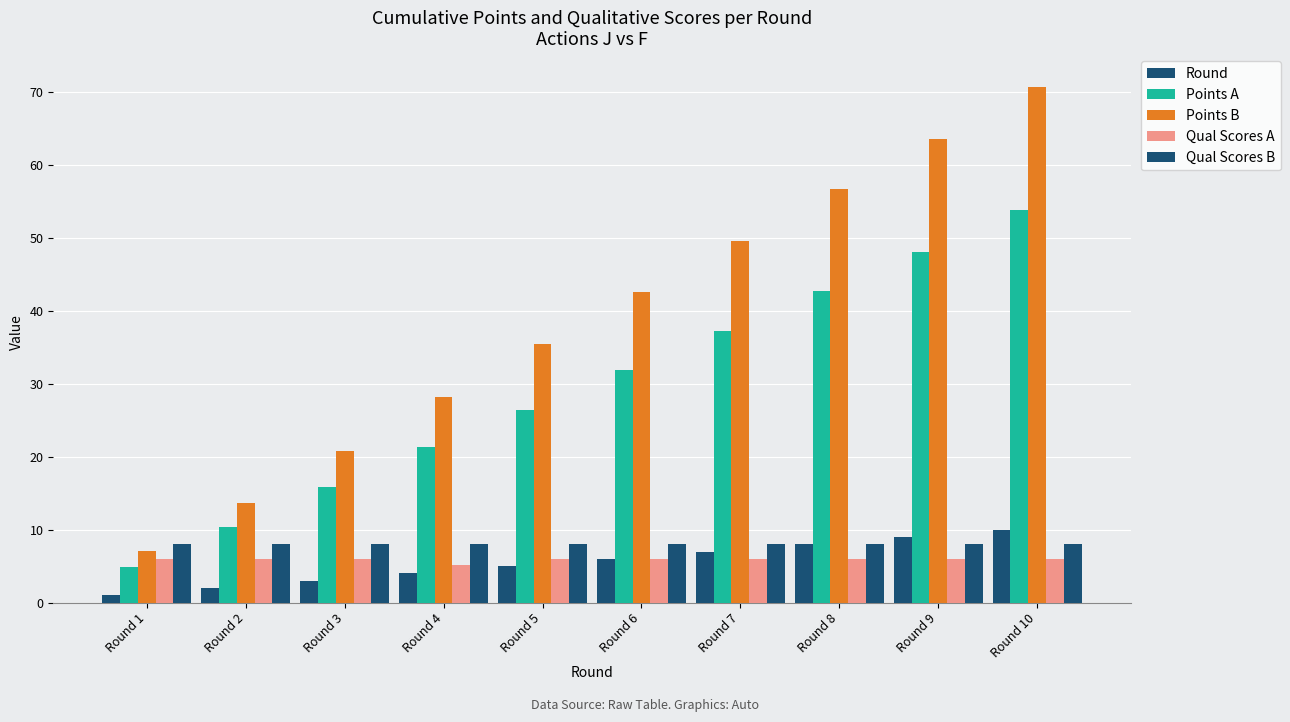

Are the bars grouped side by side (vs. stacked)?

Yes